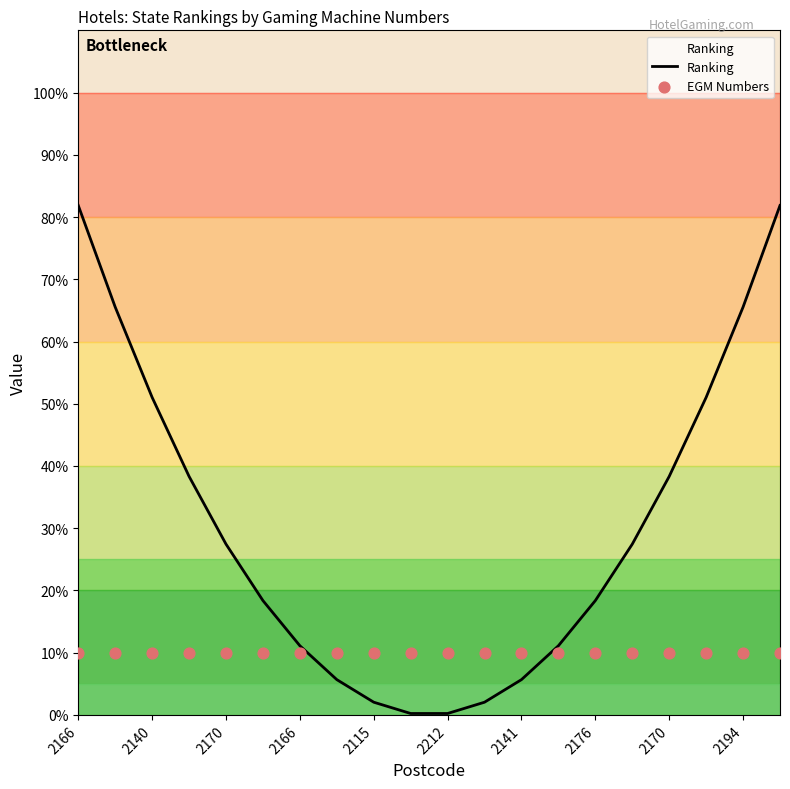

Which series has the largest Y range (max minus min)?

Ranking